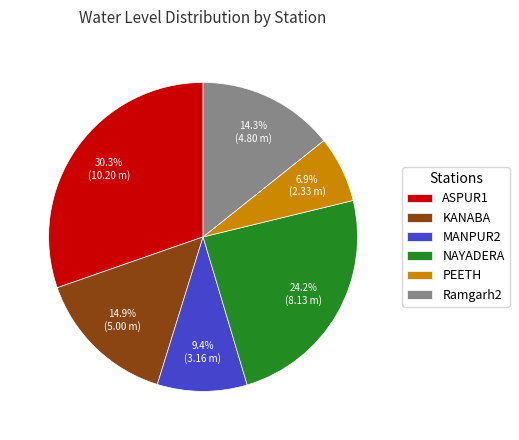

Is the sum of Ramgarh2 and MANPUR2 greater than half?

No